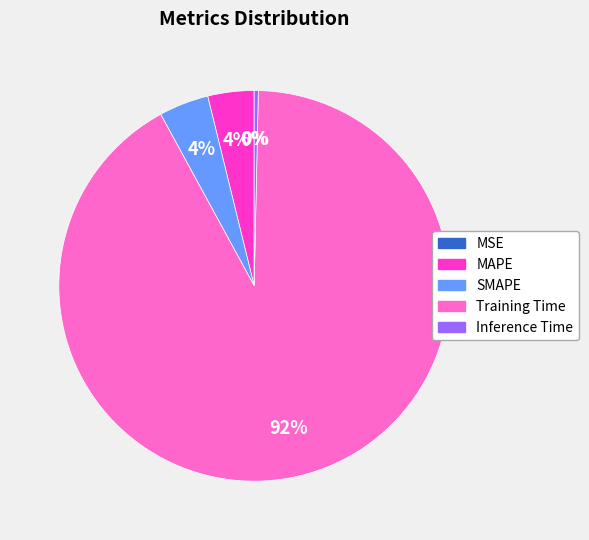

Do MAPE and Training Time together represent more than half of the pie?

Yes